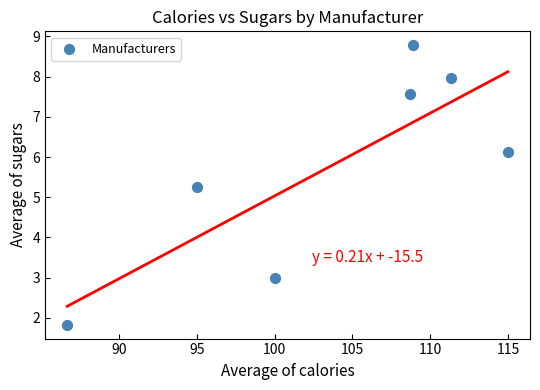

What is the average X value?

103.7